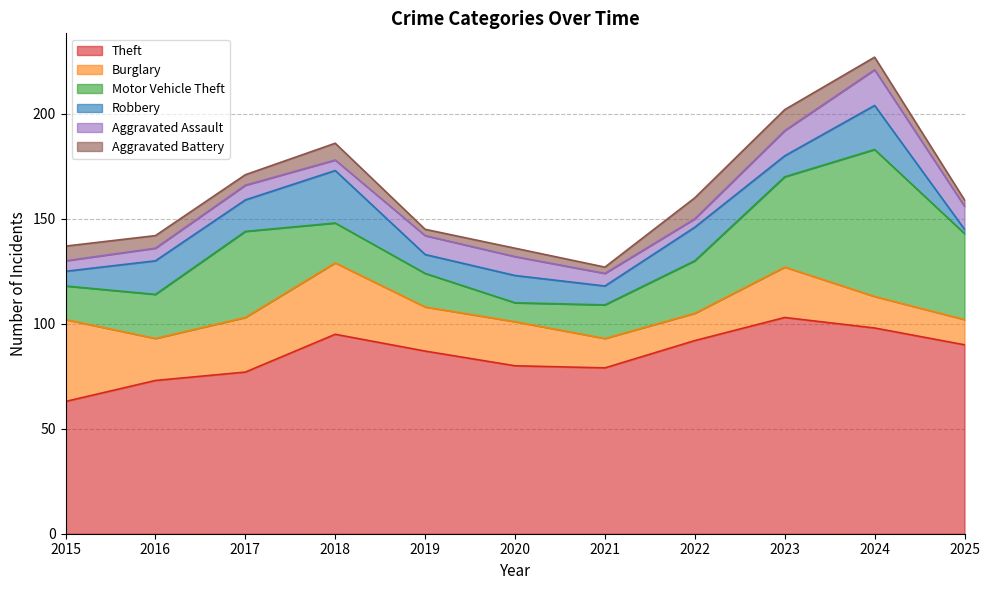

What are all the series names shown in the legend?

Theft, Burglary, Motor Vehicle Theft, Robbery, Aggravated Assault, Aggravated Battery